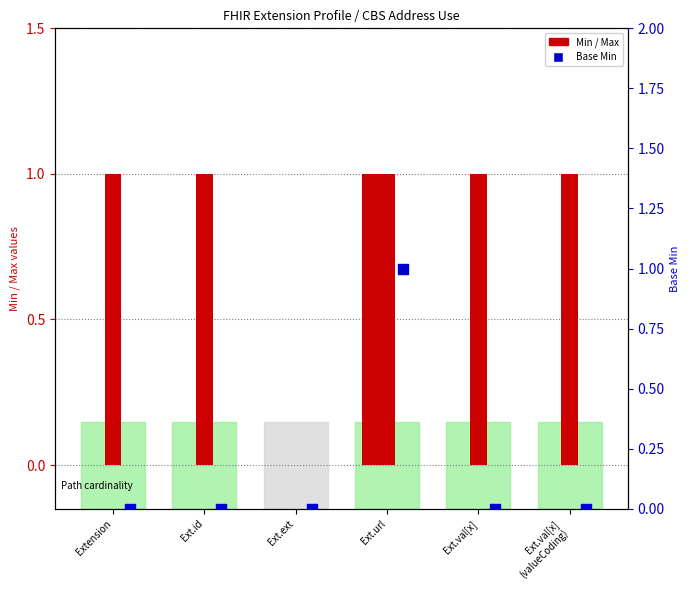

What is the change in value from Ext.ext to Ext.url?

+1